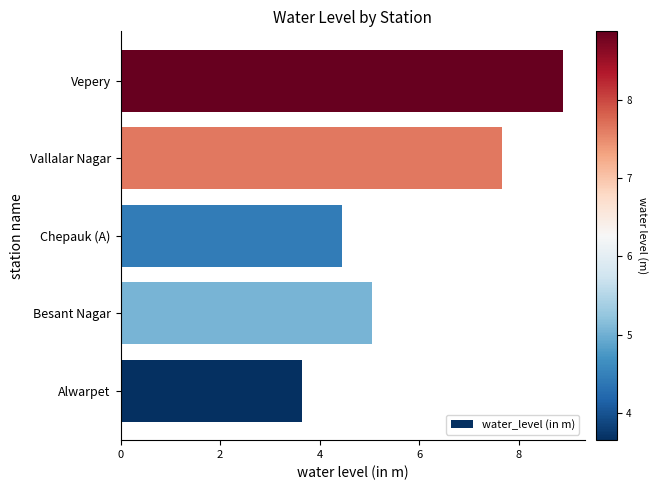

Rank the categories by value from lowest to highest.

Alwarpet, Chepauk (A), Besant Nagar, Vallalar Nagar, Vepery